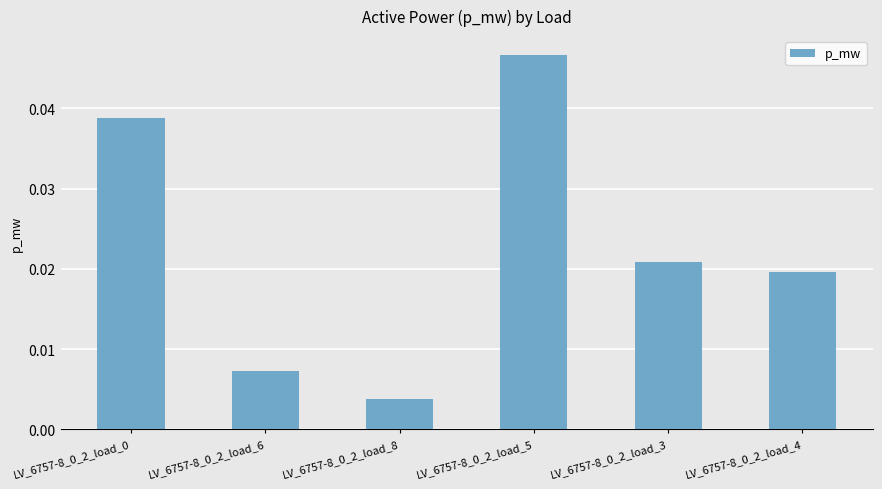

What position from the right is LV_6757-8_0_2_load_4?

1